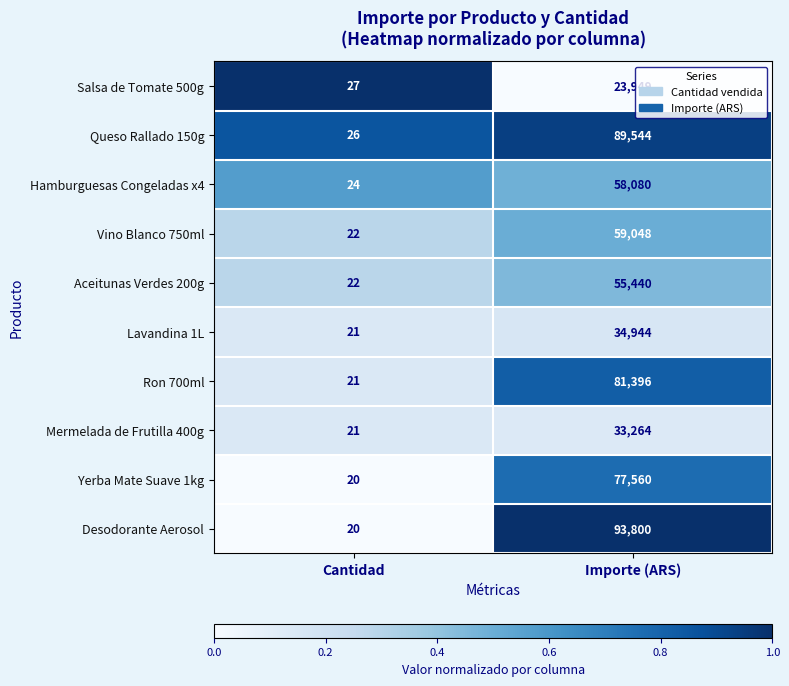

Reading left to right, what are all the values shown in this chart?

Salsa de Tomate 500g: Cantidad=27	Importe (ARS)=23949
Queso Rallado 150g: Cantidad=26	Importe (ARS)=89544
Hamburguesas Congeladas x4: Cantidad=24	Importe (ARS)=58080
Vino Blanco 750ml: Cantidad=22	Importe (ARS)=59048
Aceitunas Verdes 200g: Cantidad=22	Importe (ARS)=55440
Lavandina 1L: Cantidad=21	Importe (ARS)=34944
Ron 700ml: Cantidad=21	Importe (ARS)=81396
Mermelada de Frutilla 400g: Cantidad=21	Importe (ARS)=33264
Yerba Mate Suave 1kg: Cantidad=20	Importe (ARS)=77560
Desodorante Aerosol: Cantidad=20	Importe (ARS)=93800